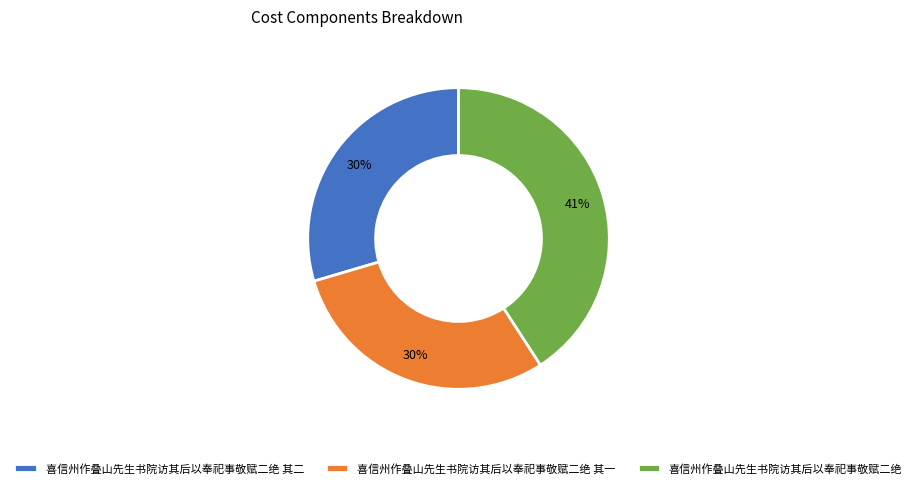

Is it true that 喜信州作叠山先生书院访其后以奉祀事敬赋二绝 其一 is 30% of the pie?

True